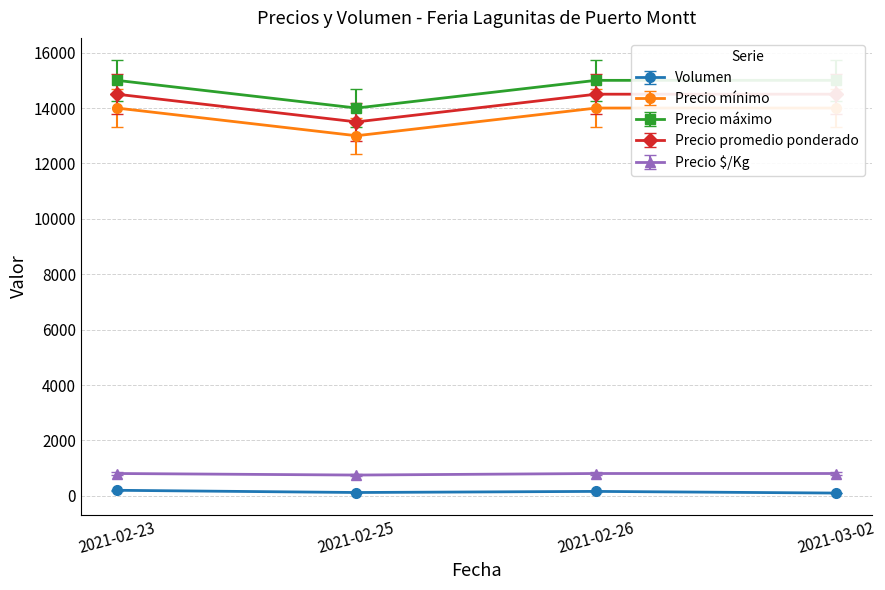

What is the label of the 4th point from the left?

2021-03-02